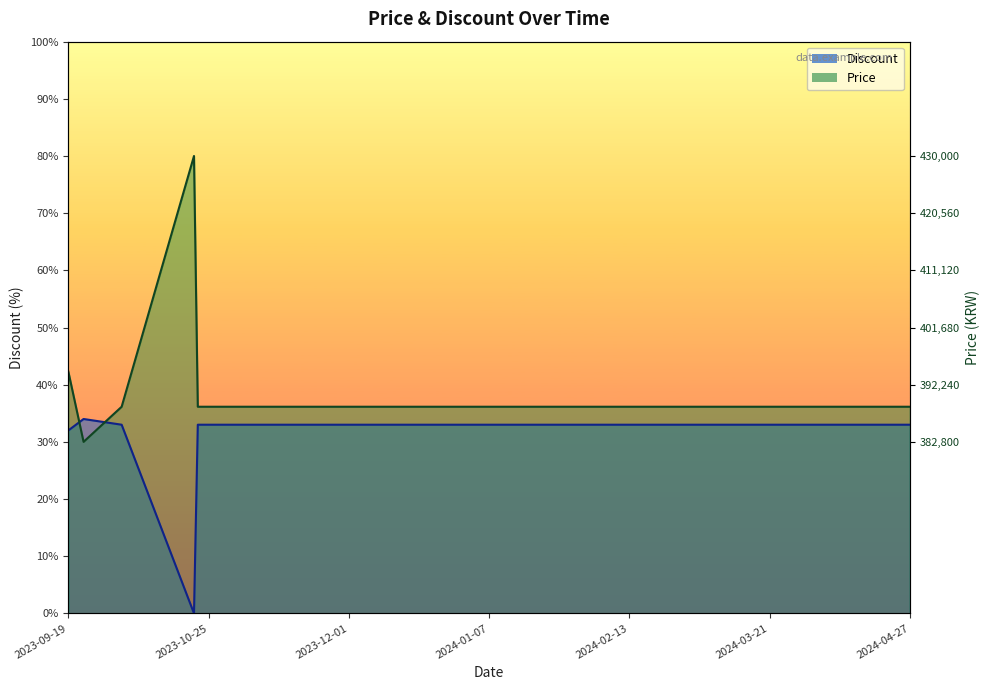

Which has a higher value, 2023-11-01 or 2023-11-15?

2023-11-01